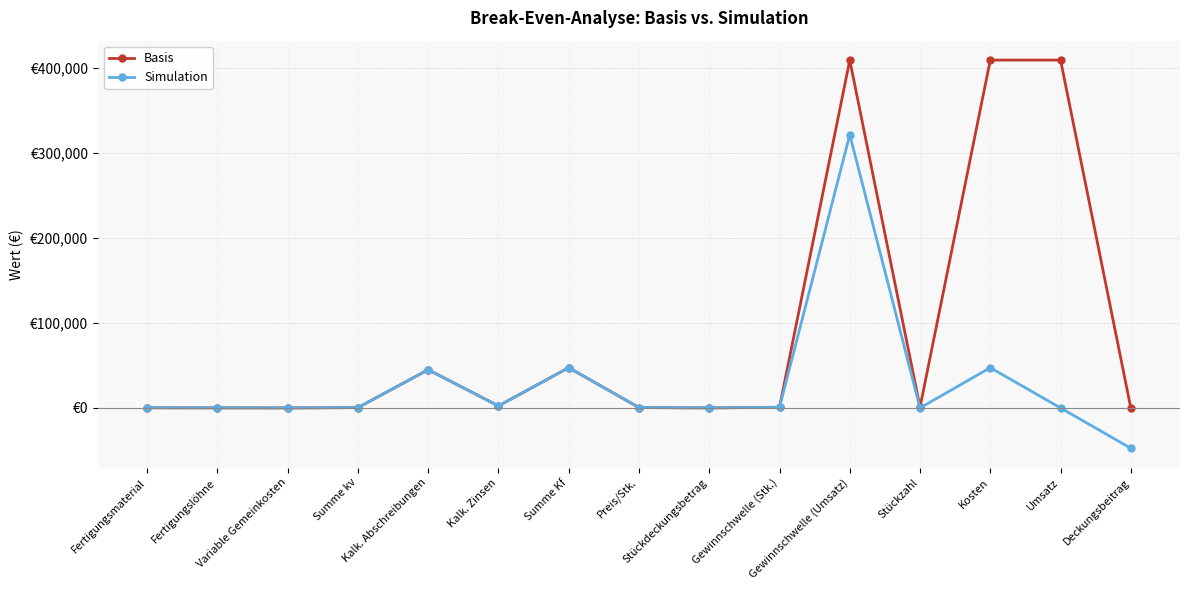

At which category is the sum across all series the highest?

Gewinnschwelle (Umsatz)